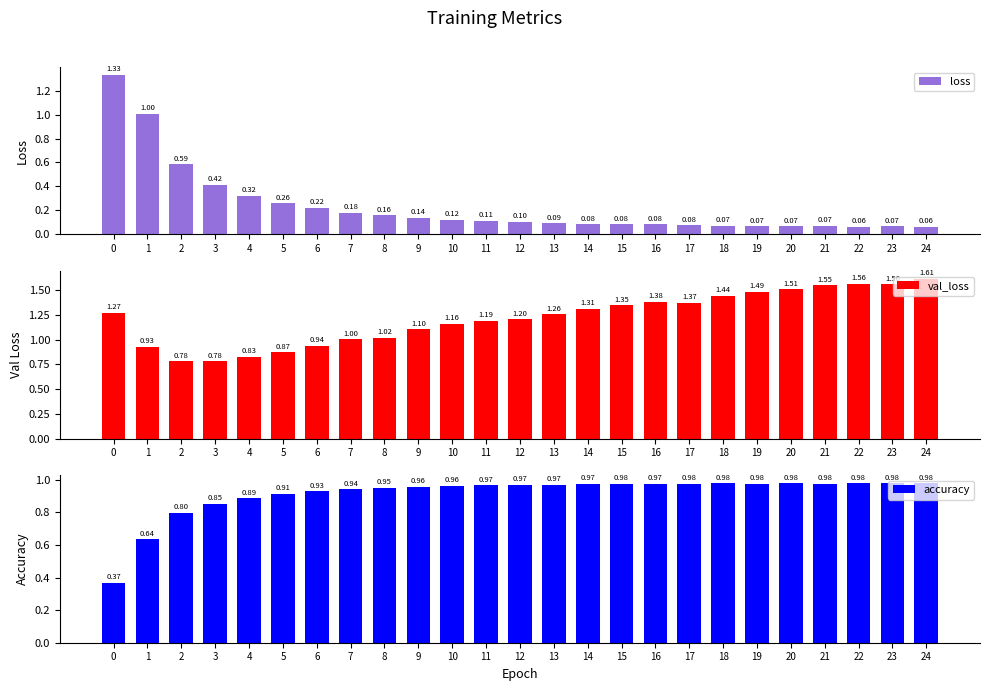

Which label corresponds to the largest value in the chart?

24